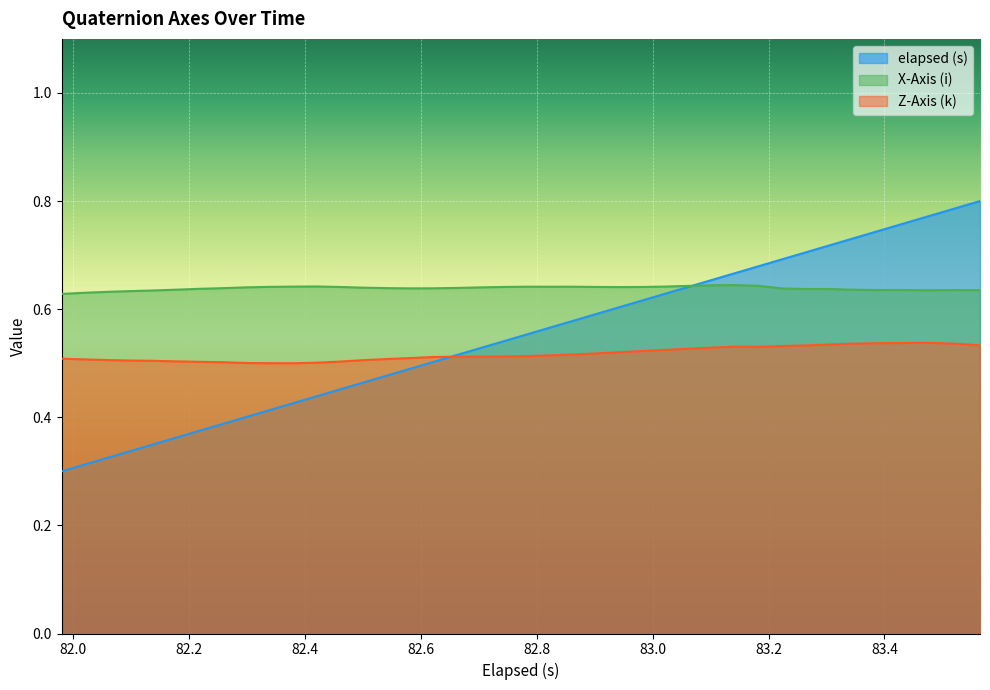

Which series has the largest range (max minus min)?

elapsed (s)